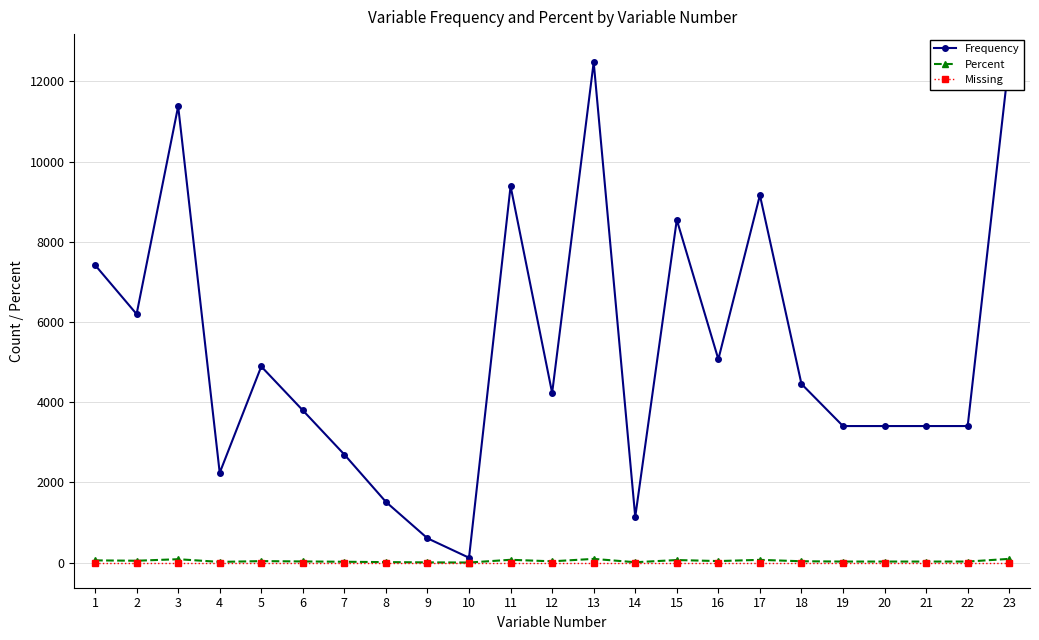

Reading left to right, what are all the values shown in this chart?

Frequency: 7422.0	6198.0	11382.0	2238.0	4891.0	3797.0	2694.0	1513.0	605.0	120.0	9390.0	4230.0	12481.0	1139.0	8549.0	5071.0	9164.0	4456.0	3405.0	3405.0	3405.0	3405.0	12554.0
Percent: 54.5	45.5	83.6	16.4	35.9	27.9	19.8	11.1	4.4	0.9	68.9	31.1	91.6	8.4	62.8	37.2	67.3	32.7	25.0	25.0	25.0	25.0	92.2
Missing: 0.0	0.0	0.0	0.0	0.0	0.0	0.0	0.0	0.0	0.0	0.0	0.0	0.0	0.0	0.0	0.0	0.0	0.0	0.0	0.0	0.0	0.0	0.0